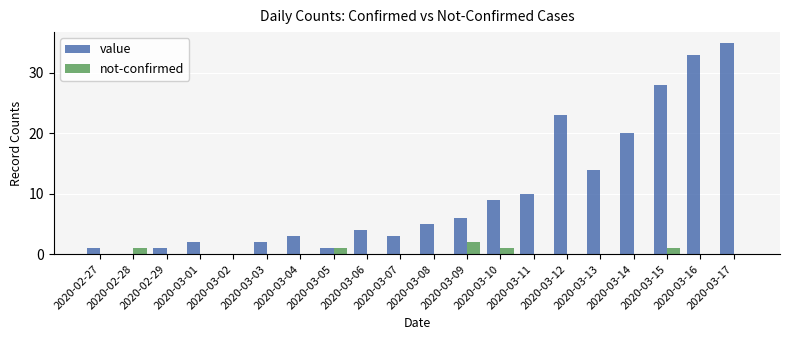

Are the bars horizontal?

No